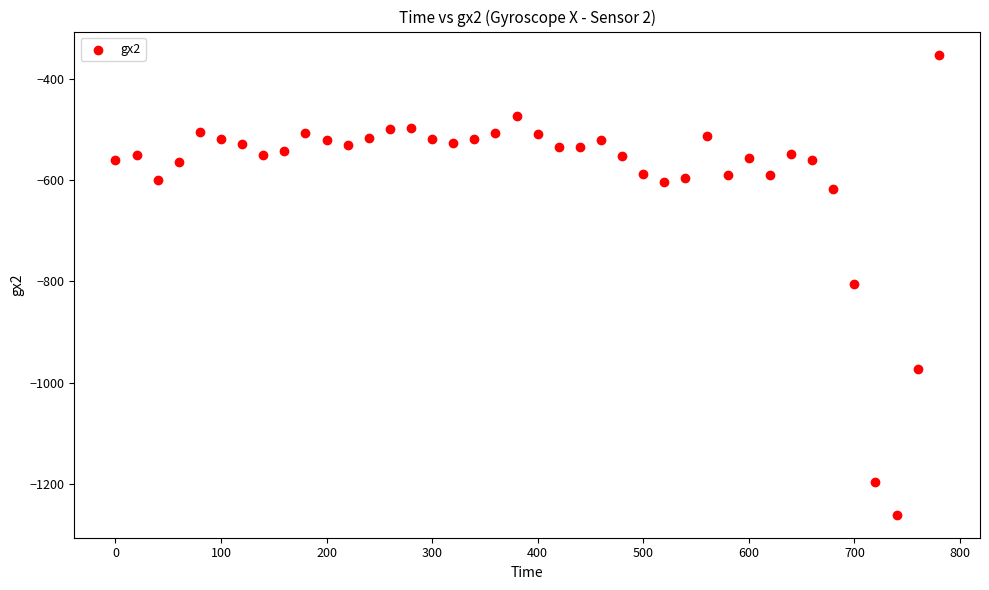

What is the range of X values (max minus min)?

780